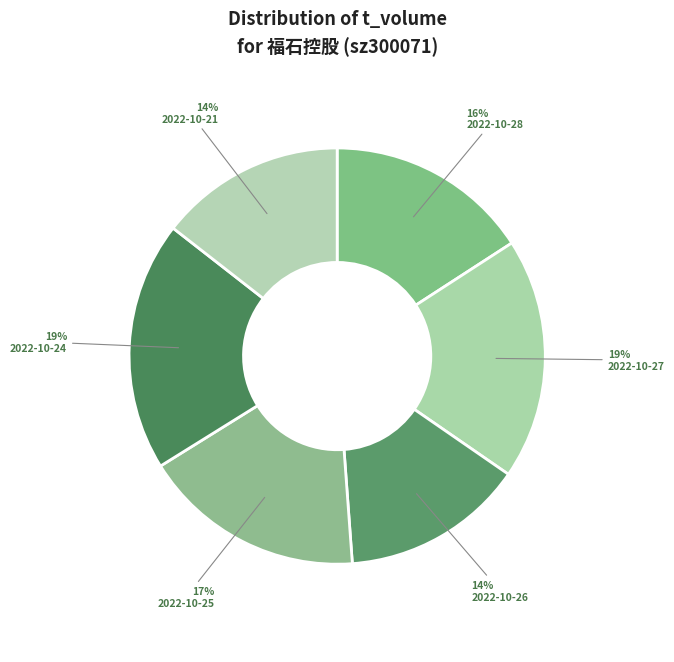

Is 2022-10-24 the majority of the pie?

No